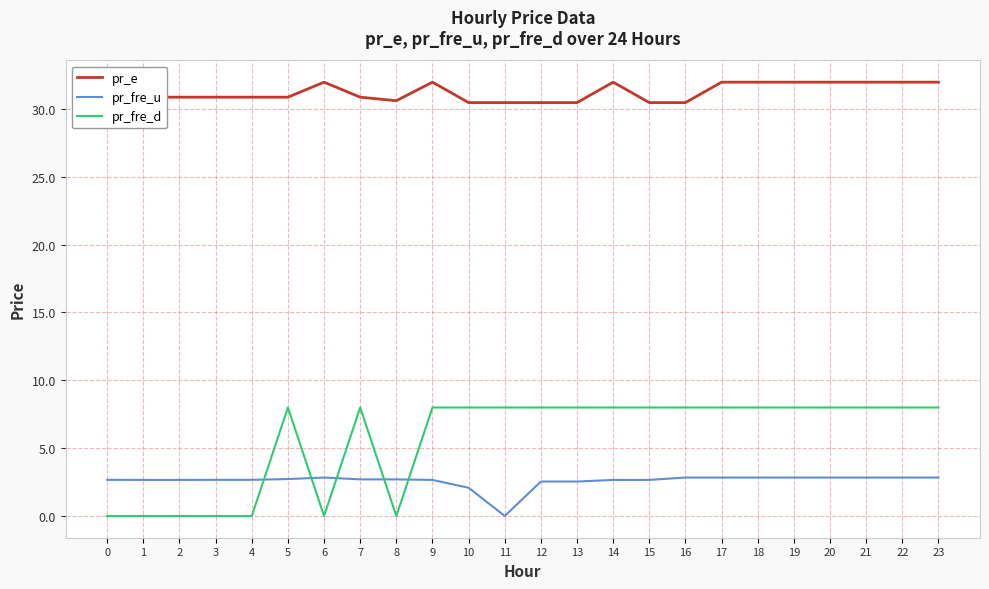

Rank the series at 2 from lowest to highest value.

pr_fre_d, pr_fre_u, pr_e